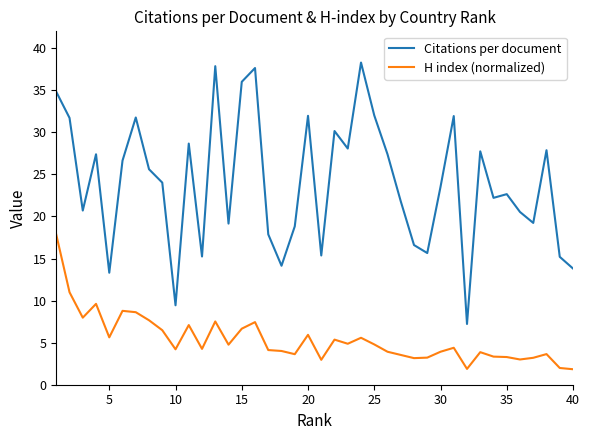

What is the difference between the maximum and minimum values in the Citations per document series?

31.1